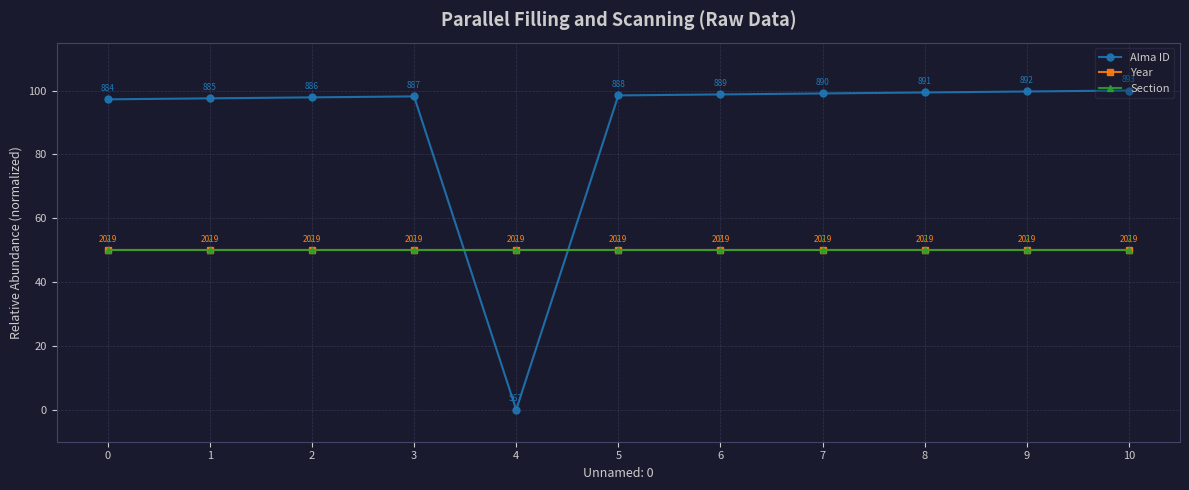

What is the difference between the highest and lowest values at 8?

49.4